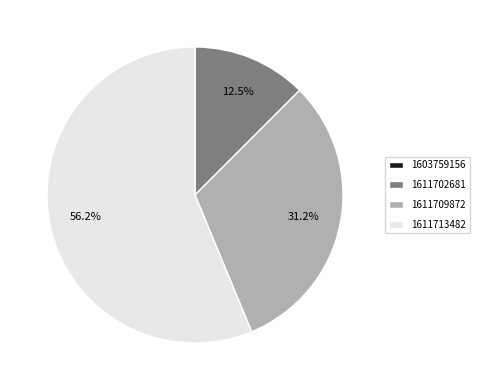

Which has a higher value, 1611702681 or 1611709872?

1611709872